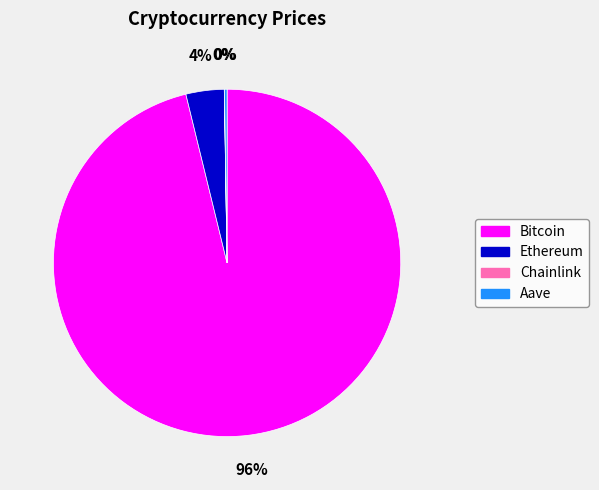

Is there any slice that represents more than half of the pie?

Yes